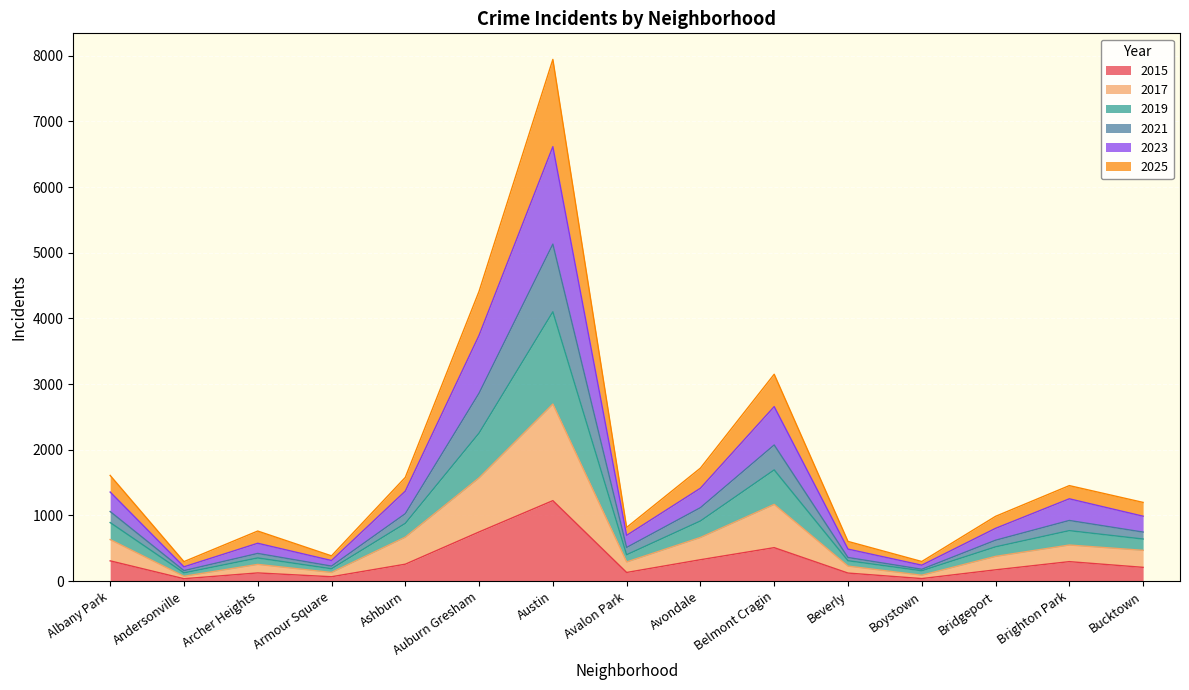

Is the value of 2023 at Auburn Gresham greater than the value of 2019 at Armour Square?

Yes